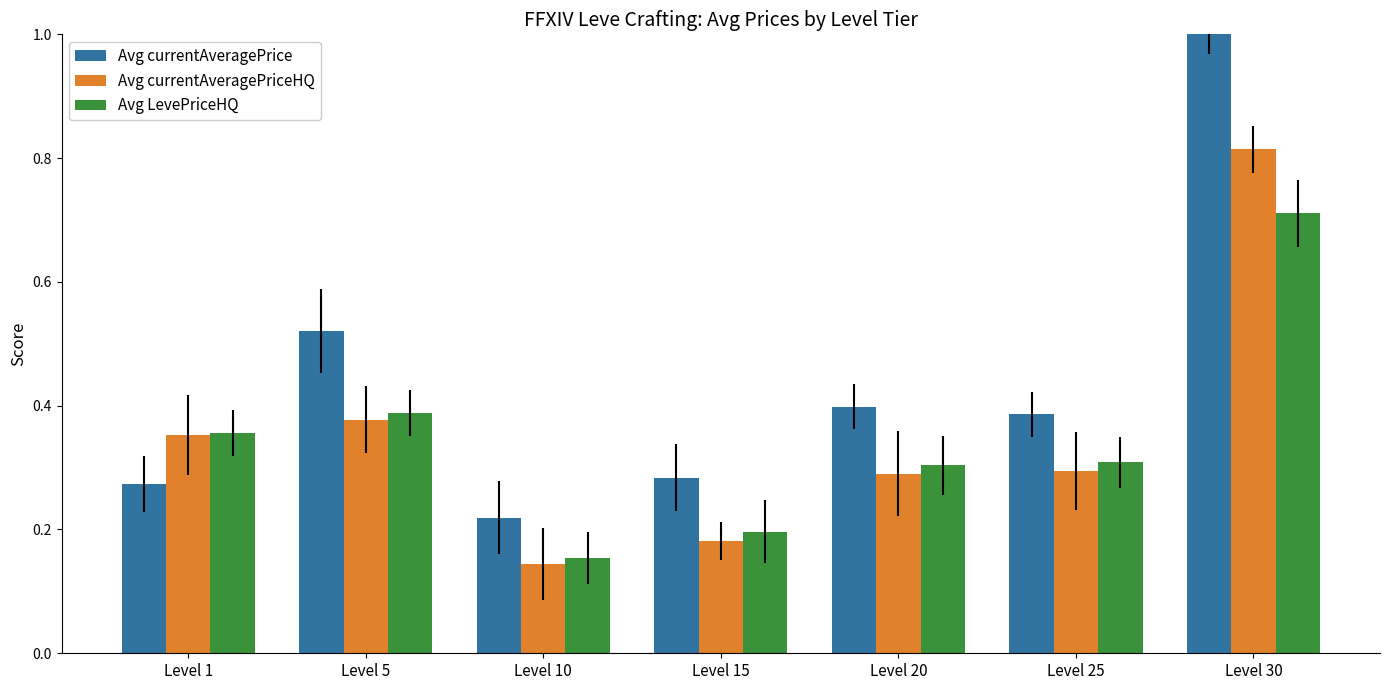

Is the value of Avg currentAveragePrice at Level 20 greater than the value of Avg currentAveragePriceHQ at Level 10?

Yes